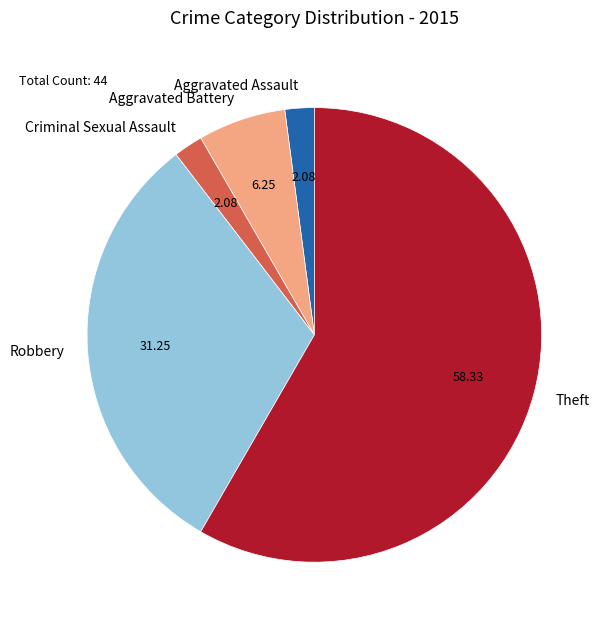

Count the number of slices in the pie.

5